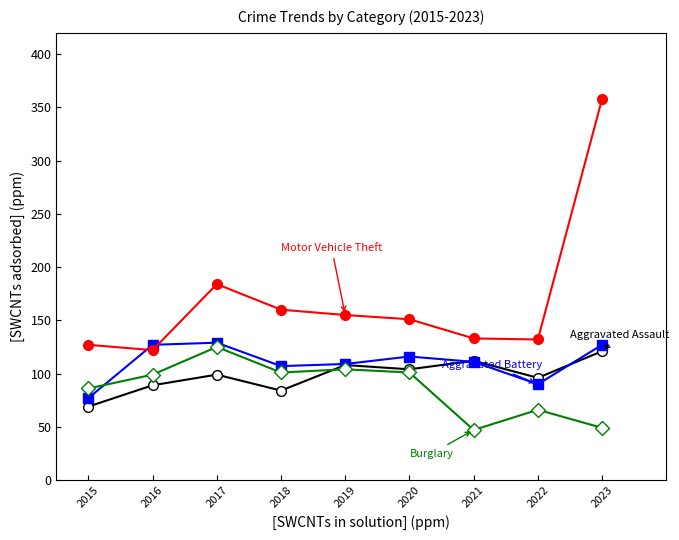

At which category is the sum across all series the highest?

2023